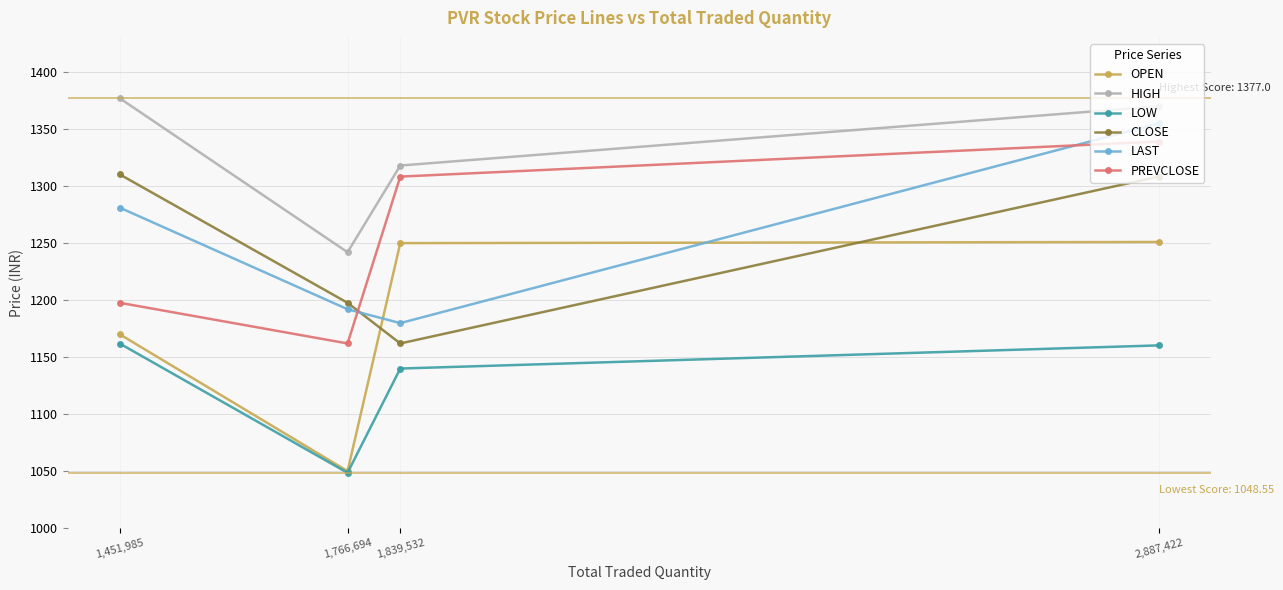

What is the spread (max minus min) of values at 1,839,532?

178.0